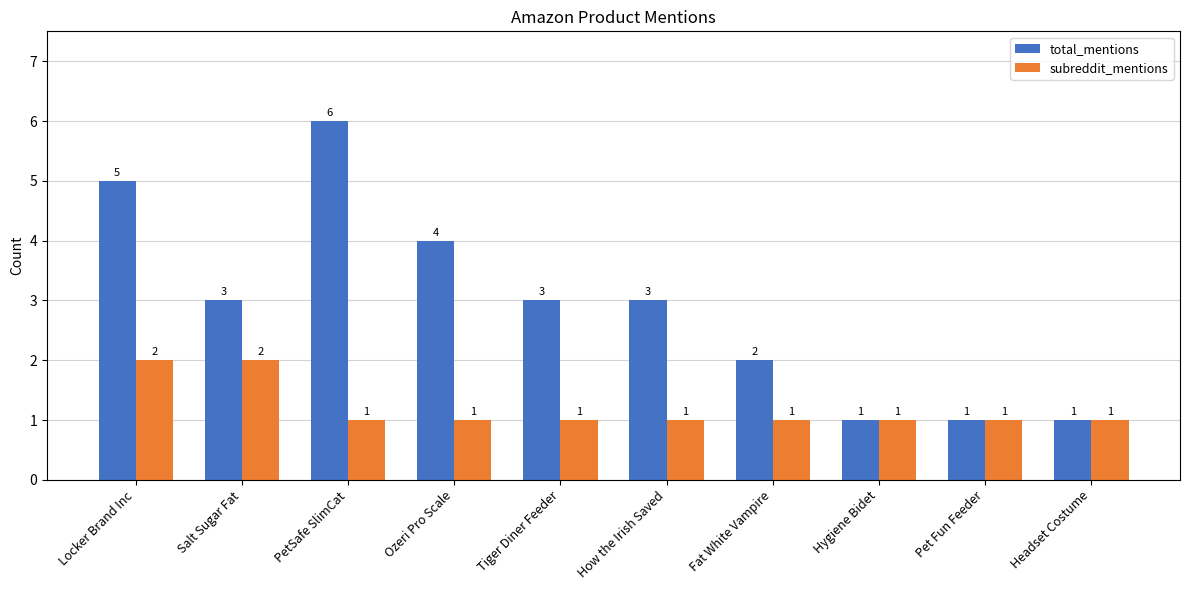

What are all the series names shown in the legend?

total_mentions, subreddit_mentions